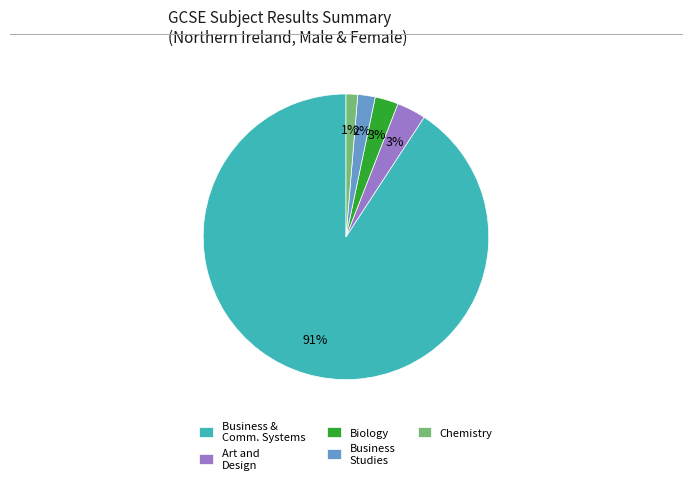

Which slice is the largest?

Business & Comm. Systems